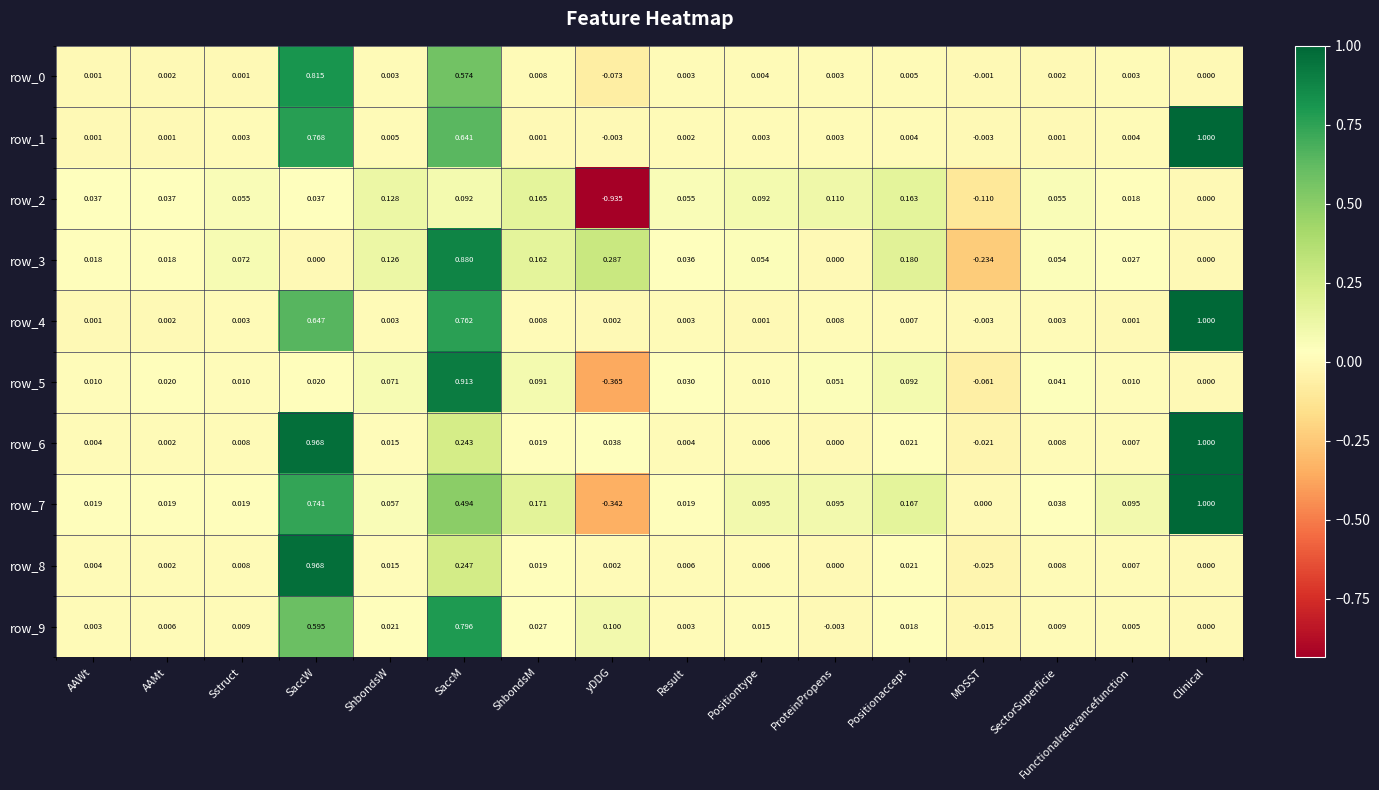

Is the value of row_0 at ShbondsW greater than the value of row_7 at ShbondsM?

No